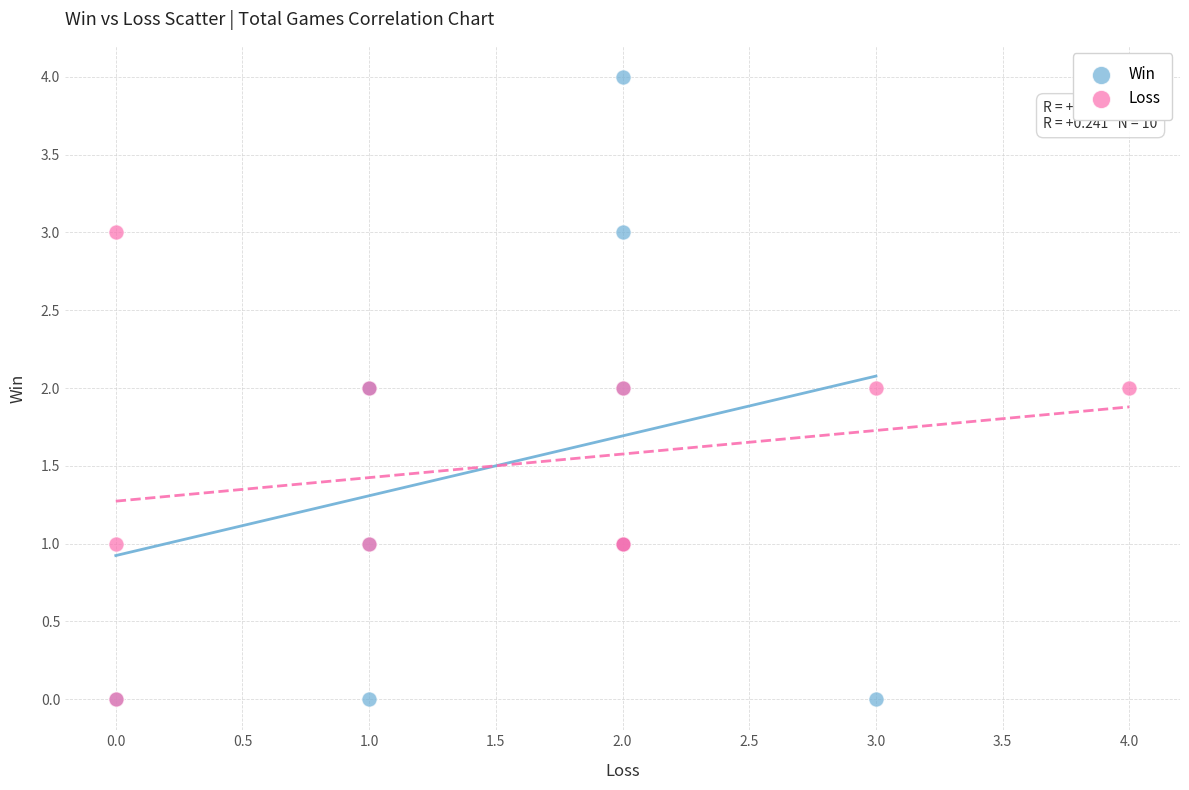

Which series contains the highest Y value?

Win